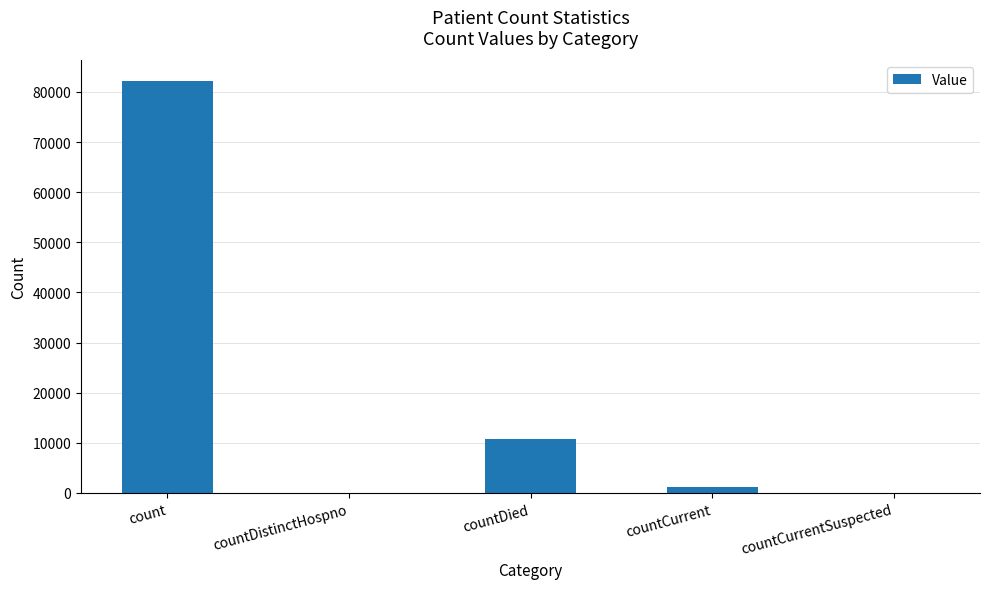

What is the average value?

18825